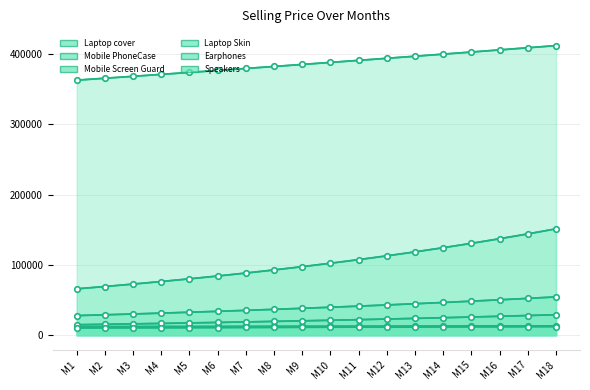

What is the sum of the Earphones values at M17 and M9?

241581.8